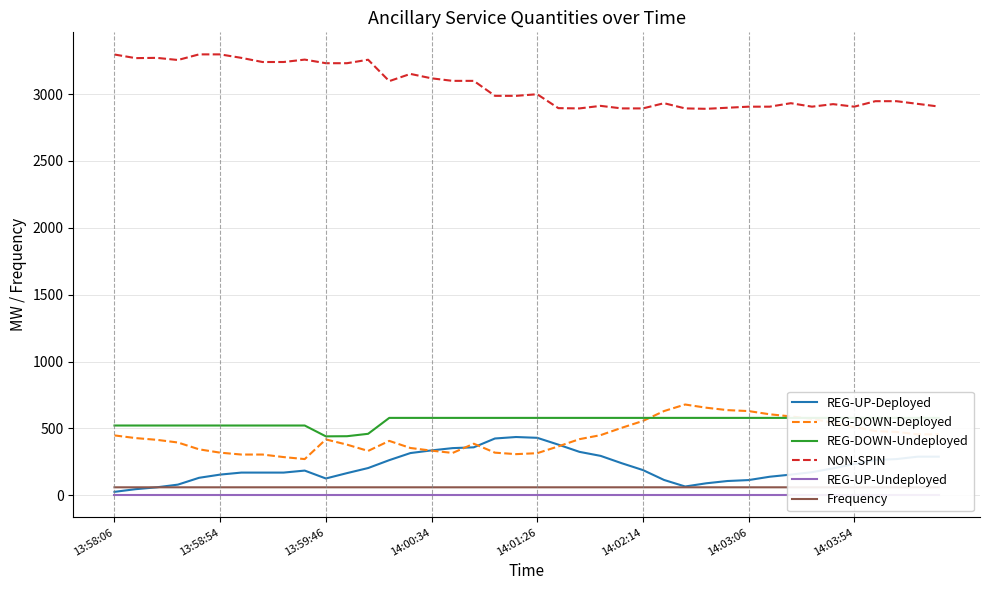

Reading left to right, list all the values displayed in this chart.

REG-UP-Deployed: 26.0	46.0	60.0	80.0	131.0	155.0	170.0	170.0	170.0	185.0	126.0	166.0	204.0	263.0	316.0	336.0	353.0	359.0	425.0	436.0	430.0	379.0	325.0	295.0	240.0	189.0	115.0	66.0	90.0	107.0	114.0	139.0	155.0	173.0	202.0	234.0	264.0	271.0	289.0	289.0
REG-DOWN-Deployed: 448.0	428.0	415.0	395.0	344.0	319.0	305.0	305.0	286.0	271.0	418.0	379.0	332.0	407.0	354.0	334.0	317.0	386.0	319.0	308.0	315.0	366.0	420.0	450.0	505.0	556.0	630.0	679.0	655.0	637.0	630.0	606.0	590.0	572.0	543.0	511.0	481.0	474.0	456.0	456.0
REG-DOWN-Undeployed: 522.0	522.0	522.0	522.0	522.0	522.0	522.0	522.0	522.0	522.0	441.0	442.0	460.0	579.0	579.0	579.0	579.0	579.0	579.0	579.0	579.0	579.0	579.0	579.0	579.0	579.0	579.0	579.0	579.0	579.0	579.0	579.0	579.0	579.0	579.0	579.0	579.0	579.0	579.0	579.0
NON-SPIN: 3296.0	3269.0	3271.0	3255.0	3297.0	3297.0	3271.0	3240.0	3240.0	3258.0	3231.0	3231.0	3257.0	3097.0	3151.0	3118.0	3099.0	3099.0	2987.0	2987.0	2999.0	2895.0	2893.0	2912.0	2893.0	2893.0	2932.0	2893.0	2890.0	2898.0	2906.0	2906.0	2932.0	2906.0	2925.0	2906.0	2947.0	2947.0	2927.0	2907.0
REG-UP-Undeployed: 0.0	0.0	0.0	0.0	0.0	0.0	0.0	0.0	0.0	0.0	0.0	0.0	0.0	0.0	0.0	0.0	0.0	0.0	0.0	0.0	0.0	0.0	0.0	0.0	0.0	0.0	0.0	0.0	0.0	0.0	0.0	0.0	0.0	0.0	0.0	0.0	0.0	0.0	0.0	0.0
Frequency: 60.0	60.0	60.0	60.0	60.0	60.0	60.0	60.0	60.0	60.0	60.0	60.0	60.0	60.0	60.0	60.0	60.0	60.0	60.0	60.0	60.0	60.0	60.0	60.0	60.0	60.0	60.0	60.0	60.0	60.0	60.0	60.0	60.0	60.0	60.0	60.0	60.0	60.0	60.0	60.0